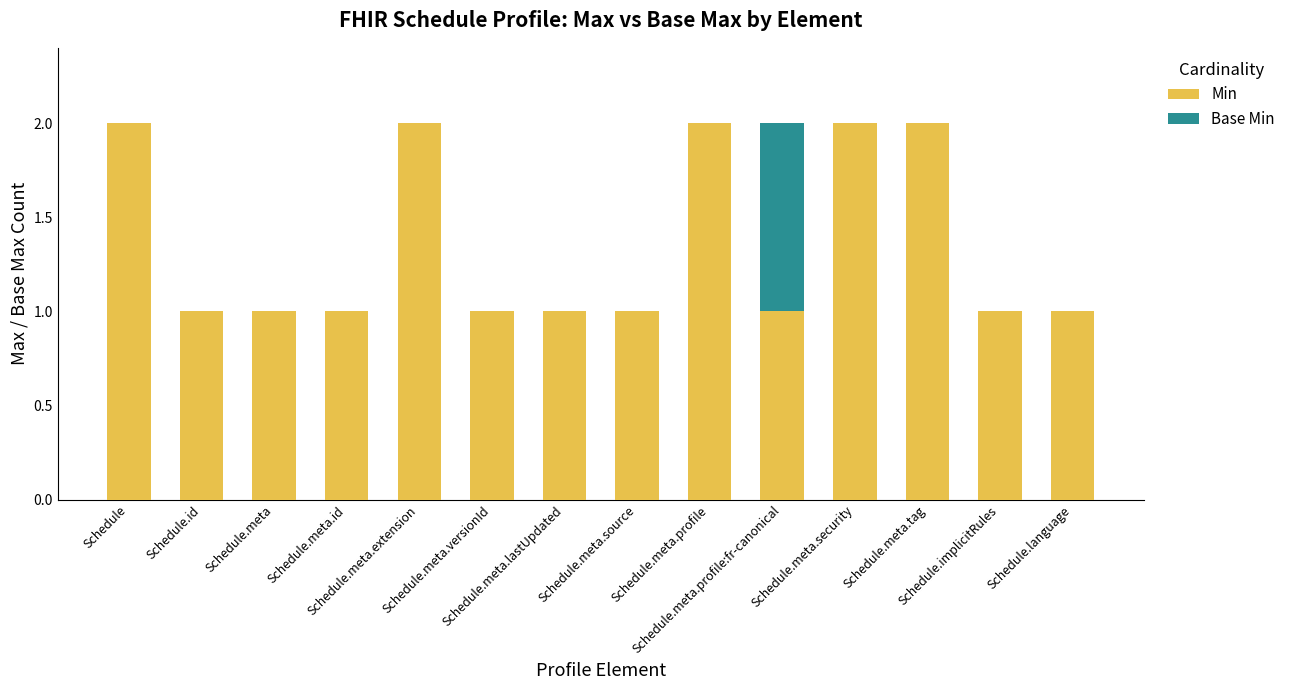

What is the sum of all Min values?

19